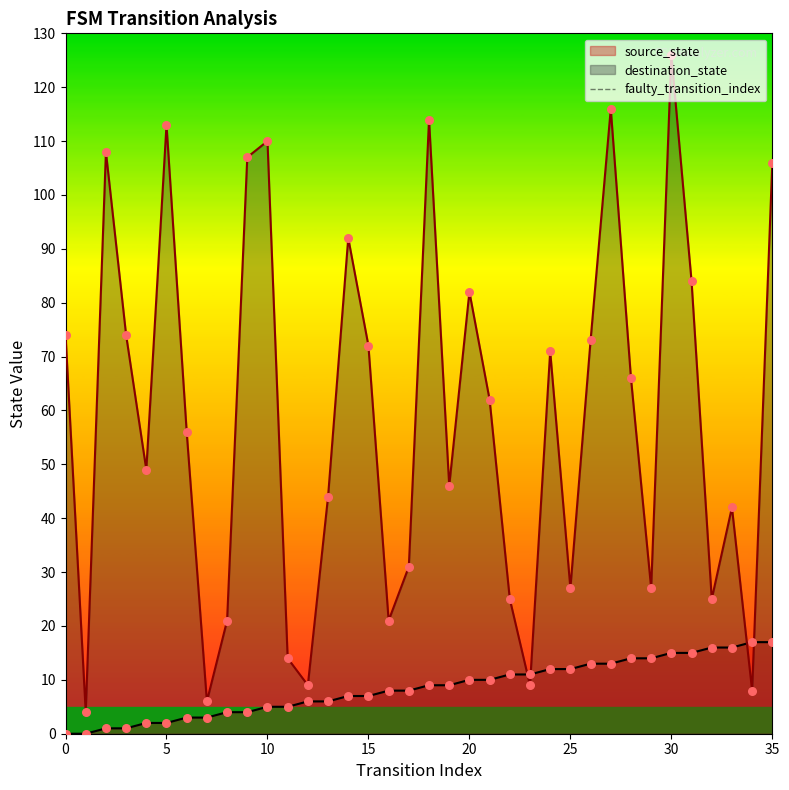

True or false: destination_state and source_state intersect in this chart.

True